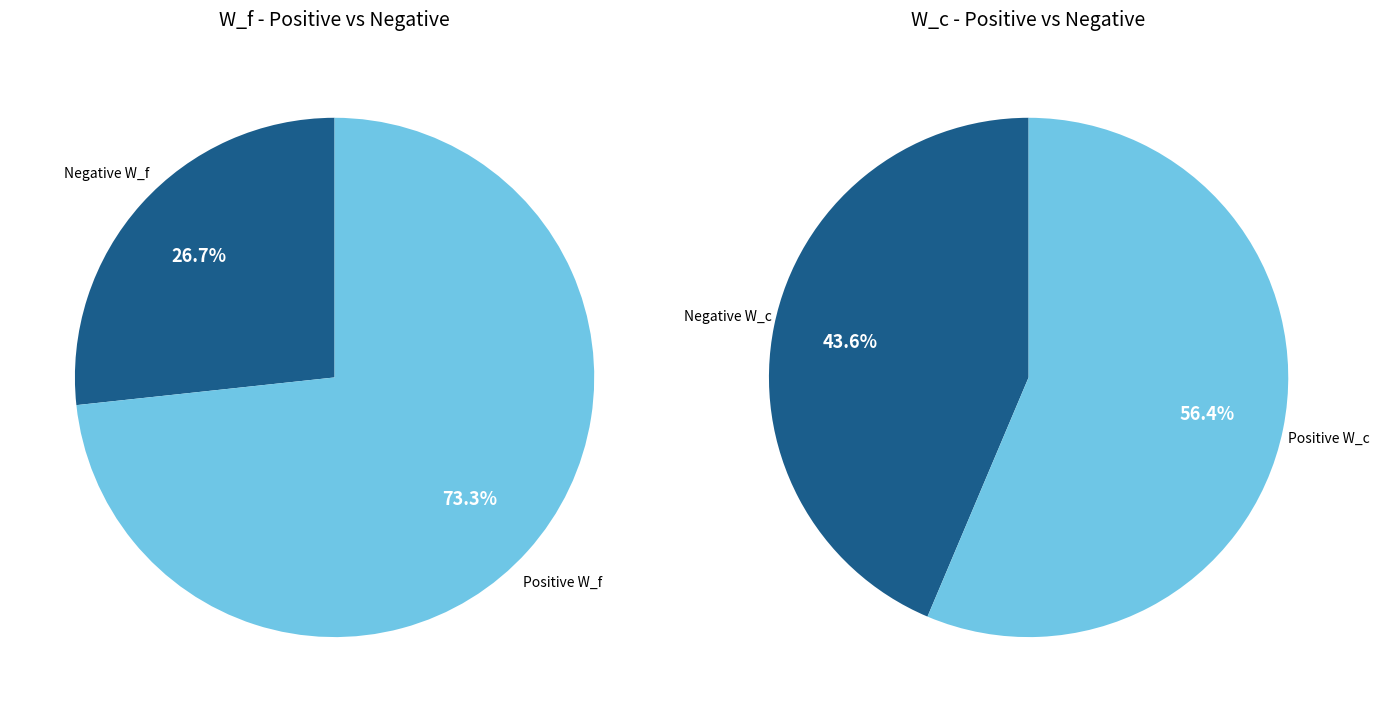

Does any single category account for the majority?

Yes